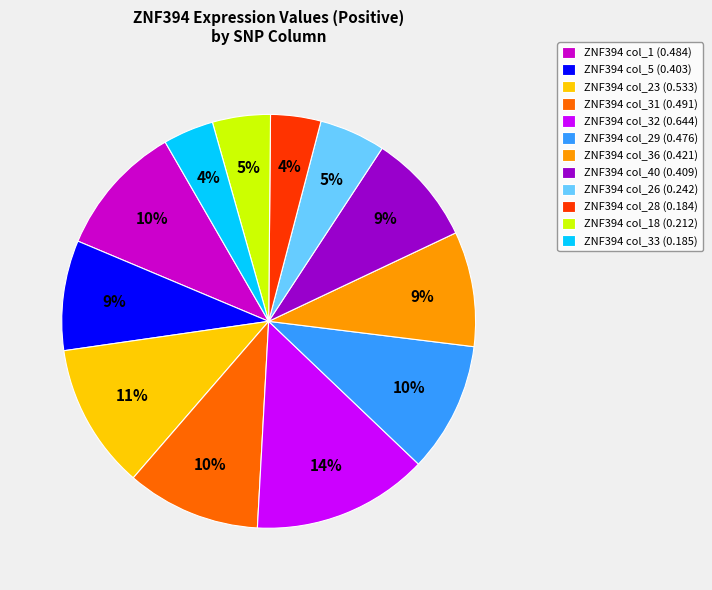

True or false: ZNF394 col_40 (0.409) accounts for 2% of the total.

False